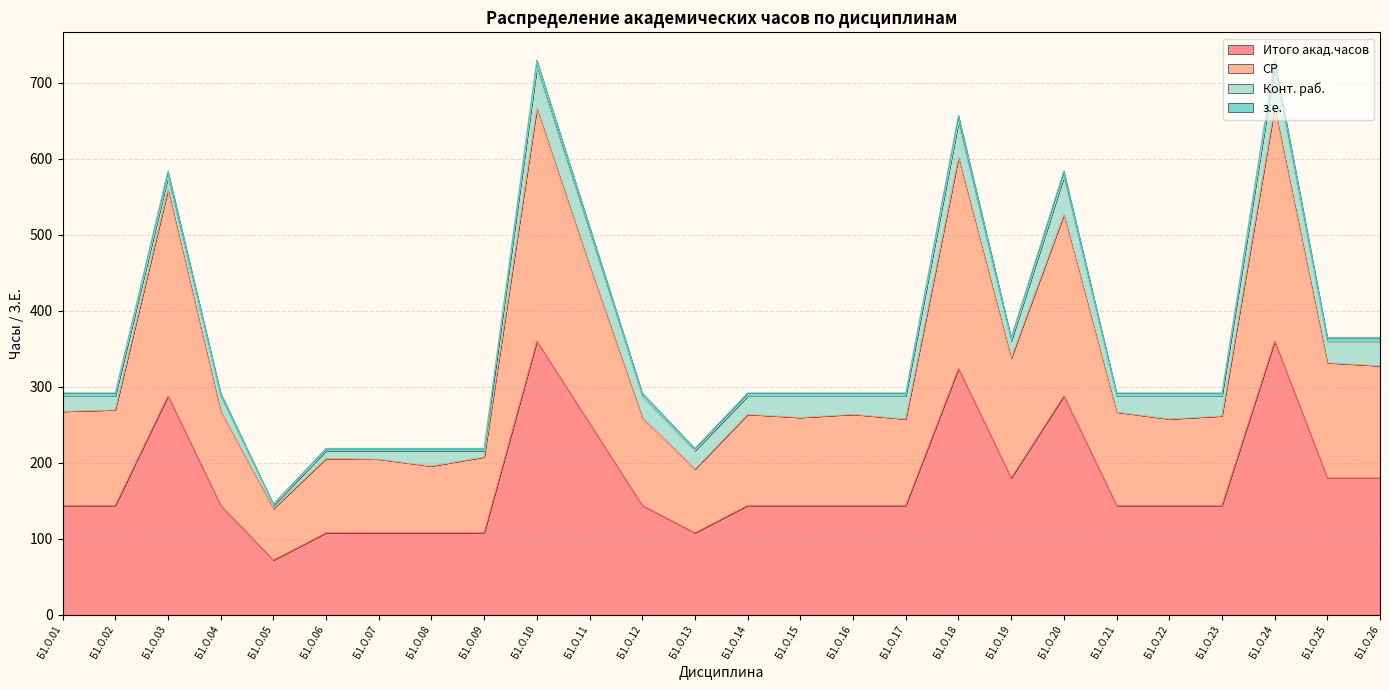

What is the lowest value of the Итого акад.часов series?

72.0